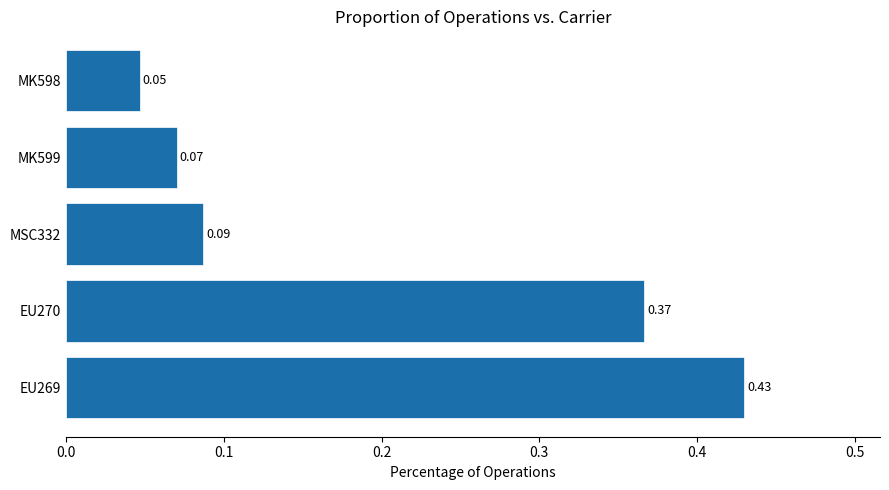

Rank the categories by value from lowest to highest.

MK598, MK599, MSC332, EU270, EU269